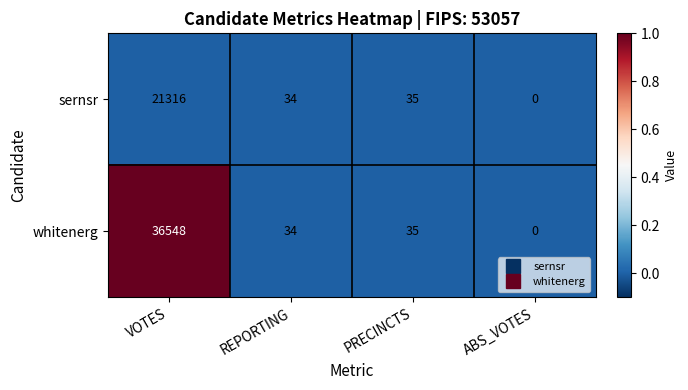

Which series has the widest spread of values?

whitenerg